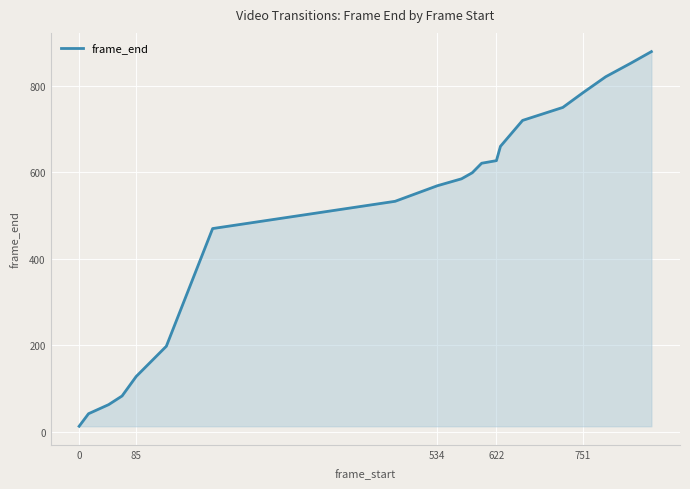

What is the maximum value shown in the chart?

879